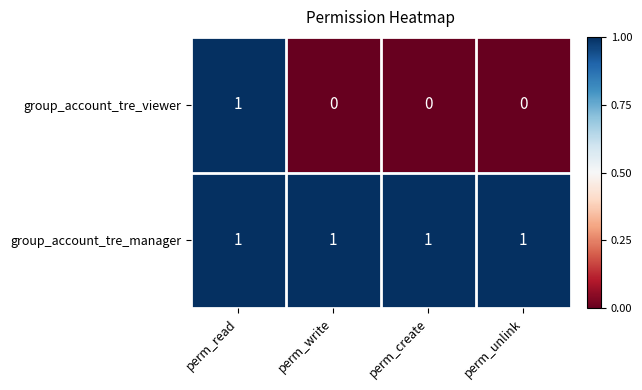

At perm_write, list the series in order from largest to smallest.

group_account_tre_manager, group_account_tre_viewer